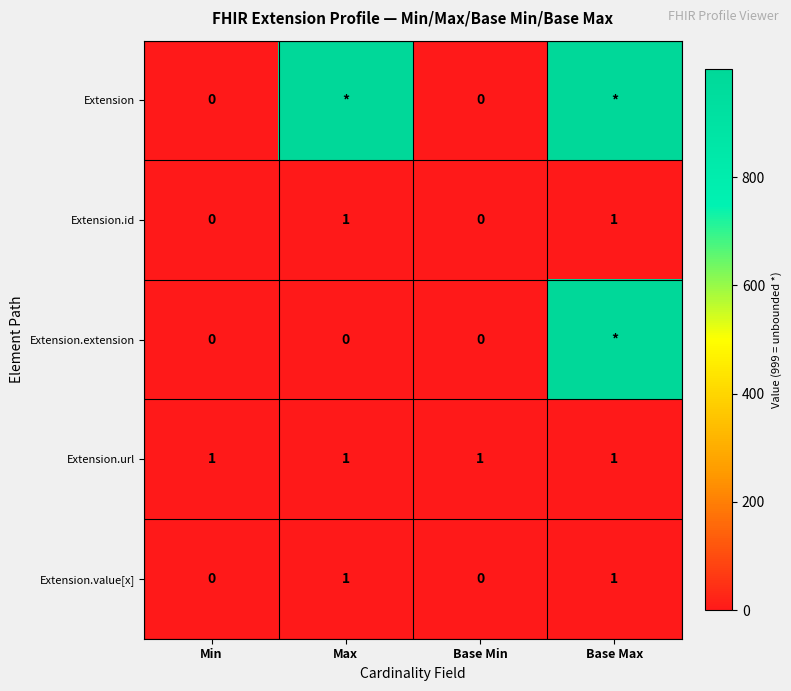

The value of Extension.value[x] at Base Max is 1. True or false?

True